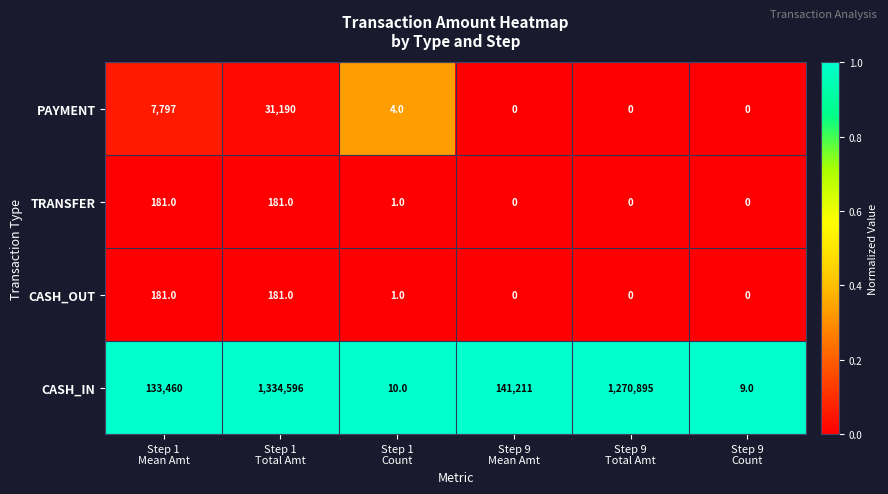

What is the highest value of the PAYMENT series?

31190